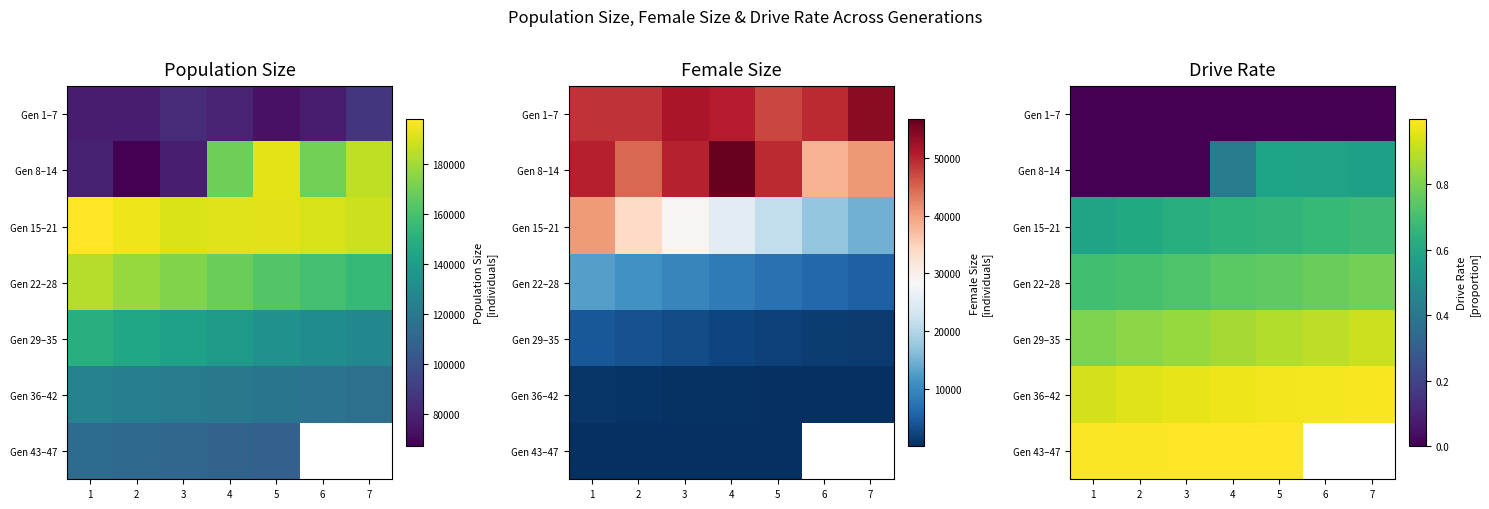

Between 7 and 1, which is larger?

7